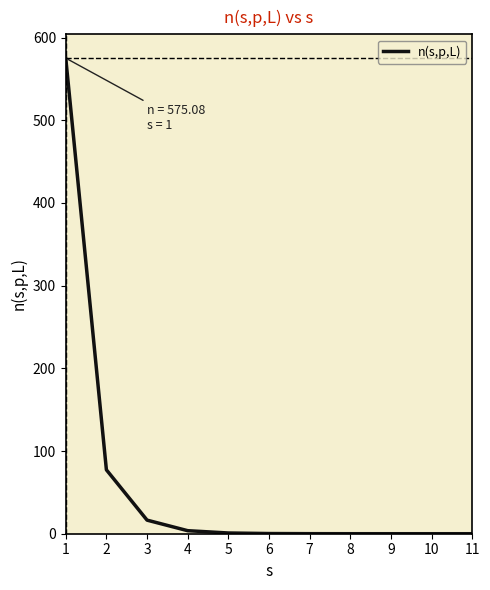

The chart shows a value of 956.2 at 1. True or false?

False